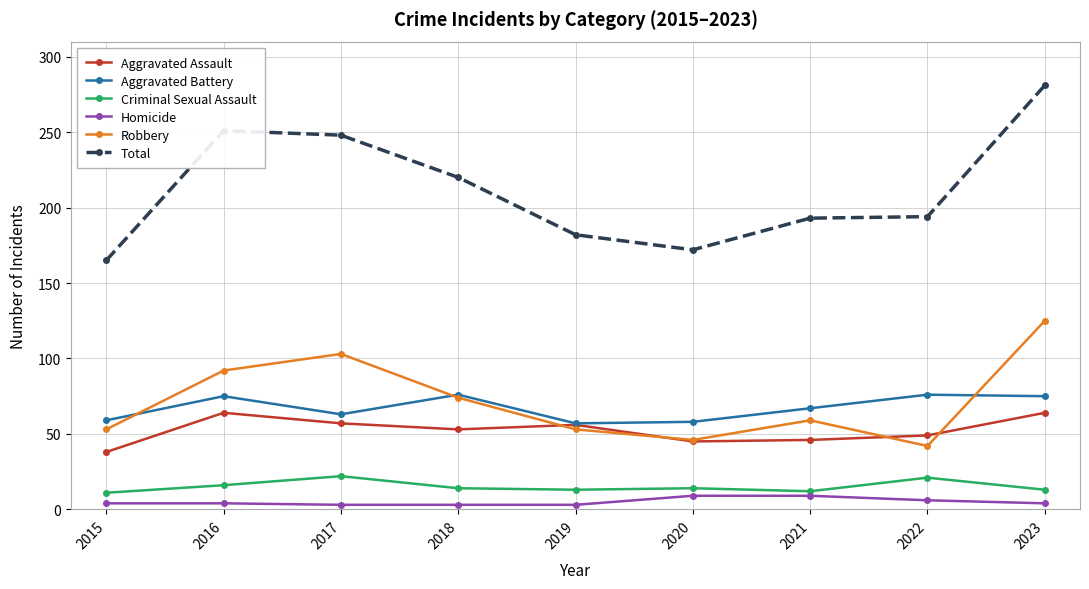

The value of Criminal Sexual Assault at 2022 is 21. True or false?

True